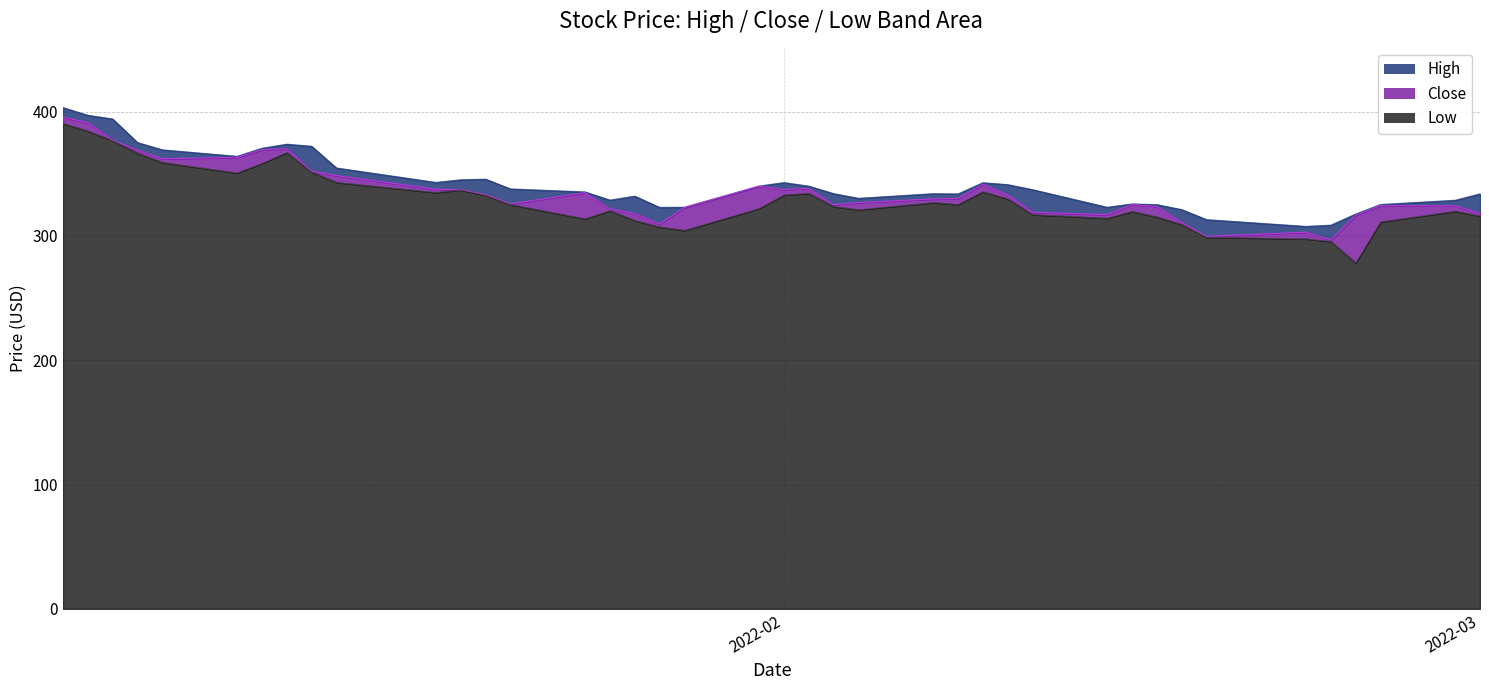

What is the minimum value for Low?

278.2